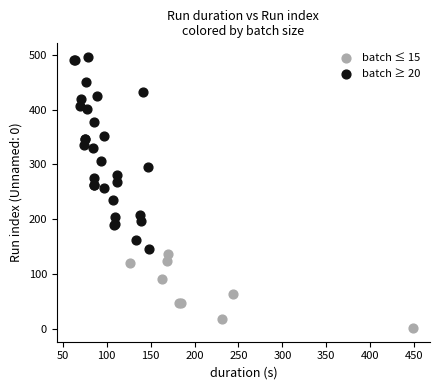

Which series contains the lowest Y value?

batch ≤ 15